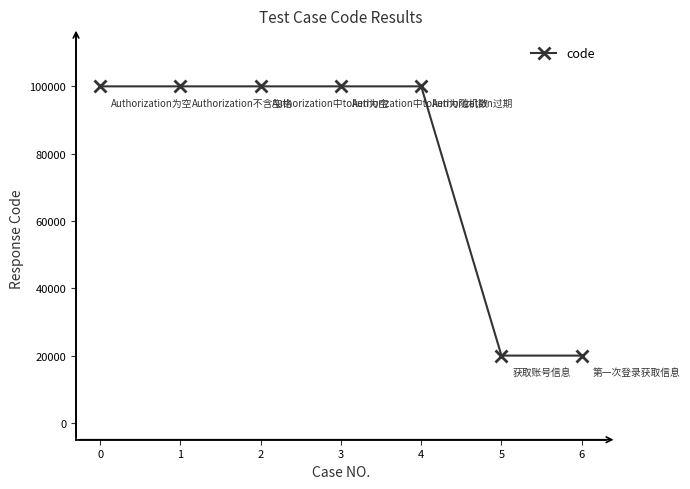

What is the ratio of the value at 1 to the value at 5?

5.0